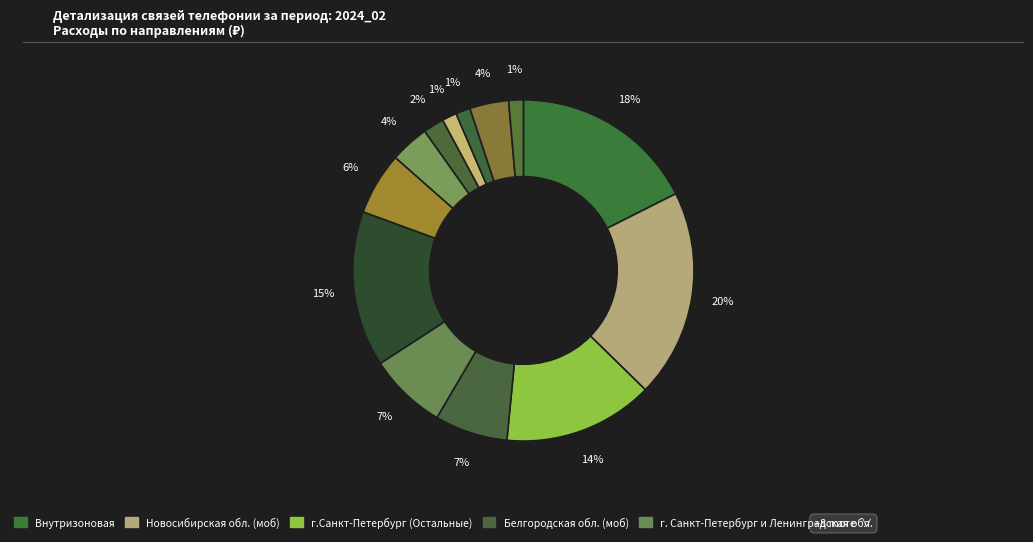

How many slices are in this pie chart?

13